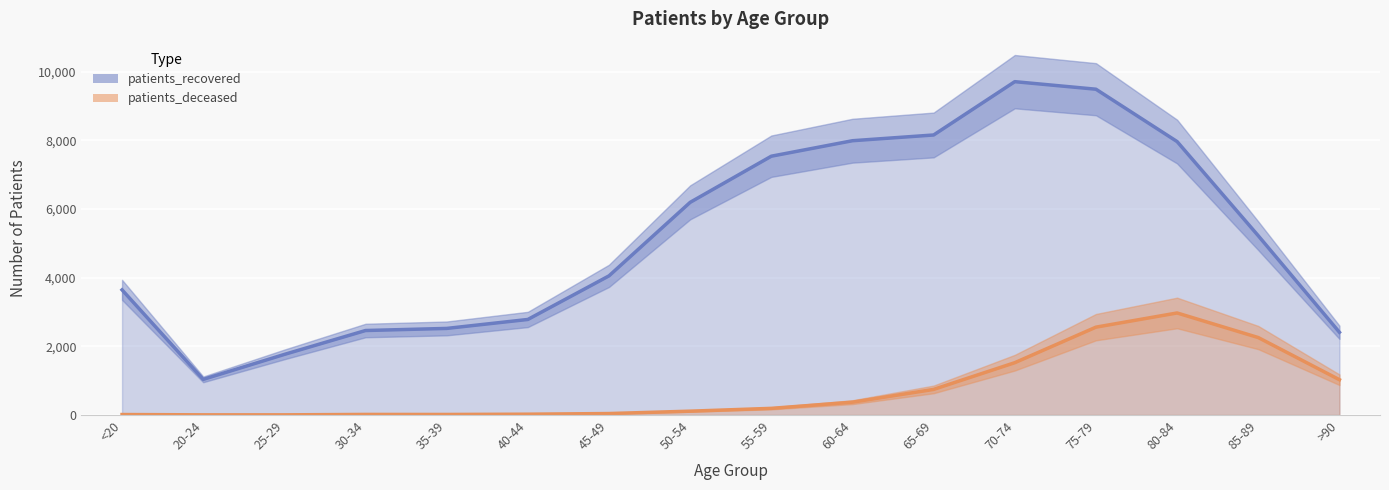

Count the number of categories in the chart.

16